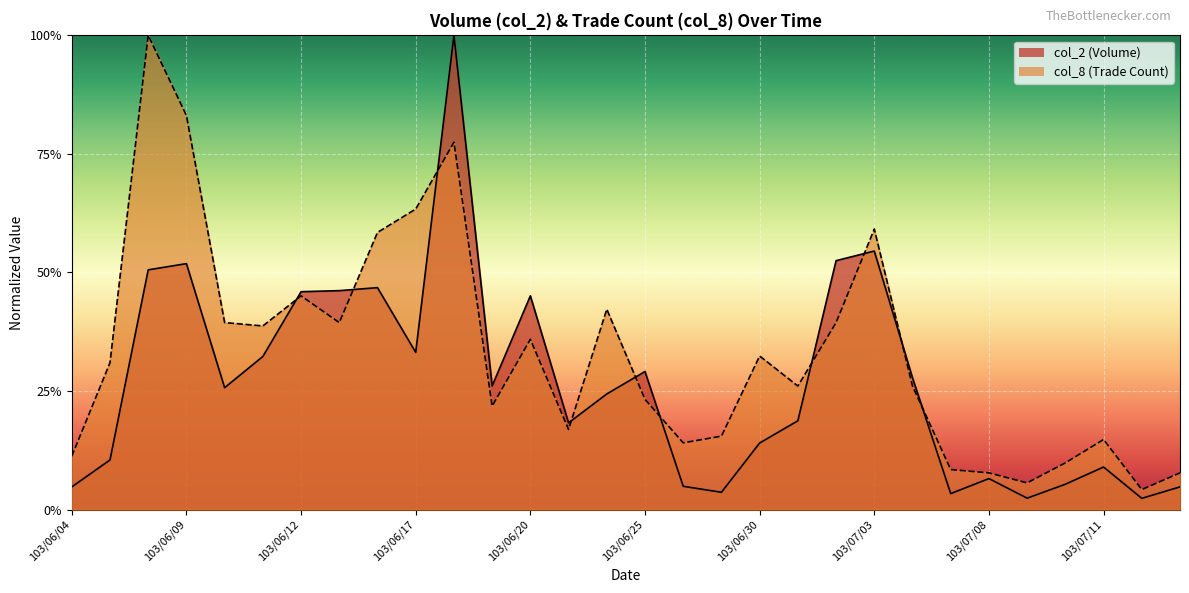

Where is the first local maximum for col_2?

103/06/09